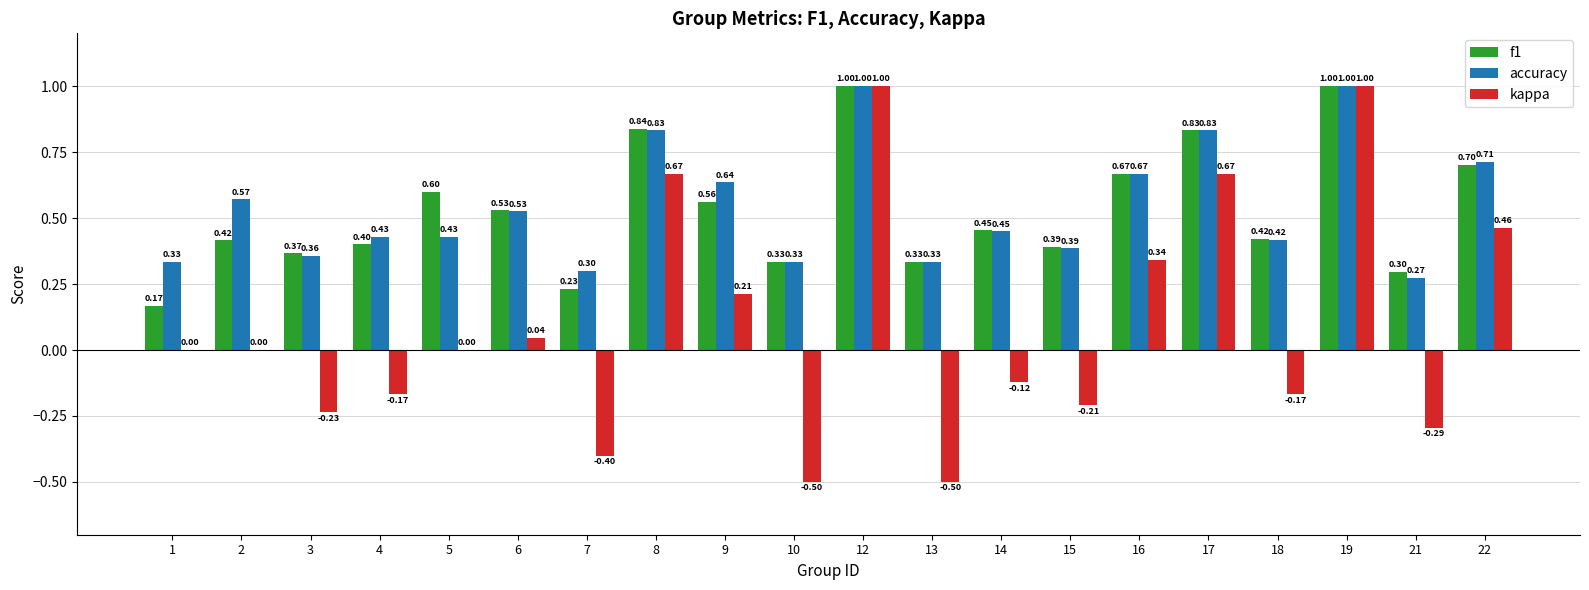

Which series changed the most between 2 and 21?

accuracy